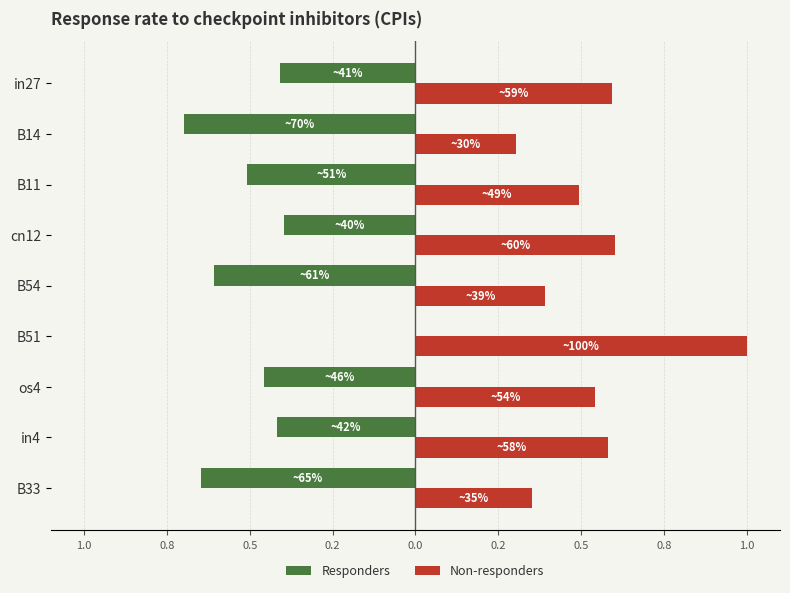

What are all the series names shown in the legend?

Responders, Non-responders